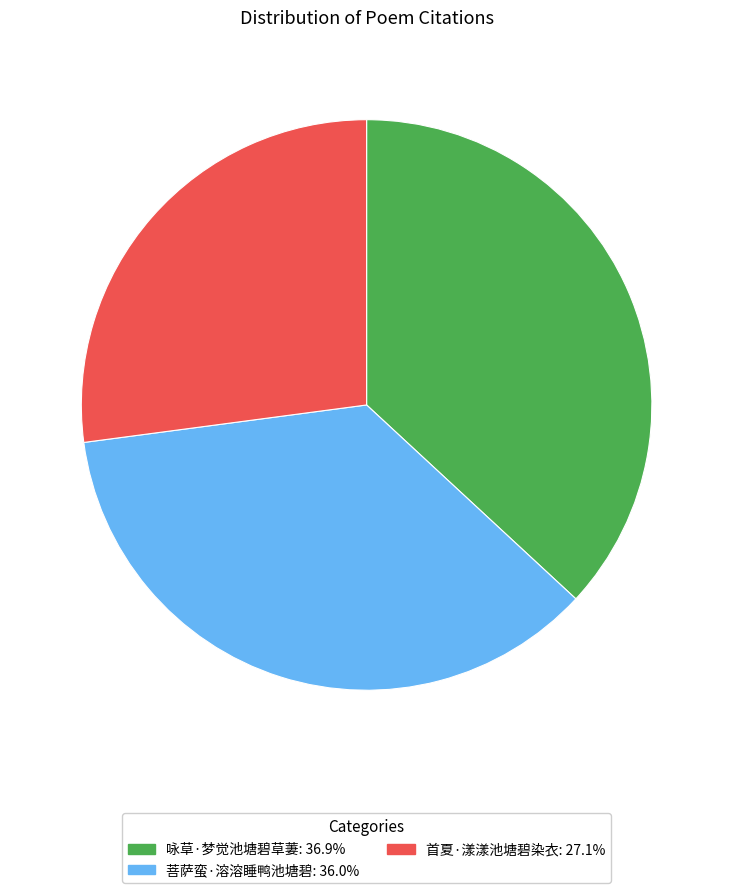

Do 菩萨蛮·溶溶睡鸭池塘碧 and 咏草·梦觉池塘碧草萋 together represent more than half of the pie?

Yes